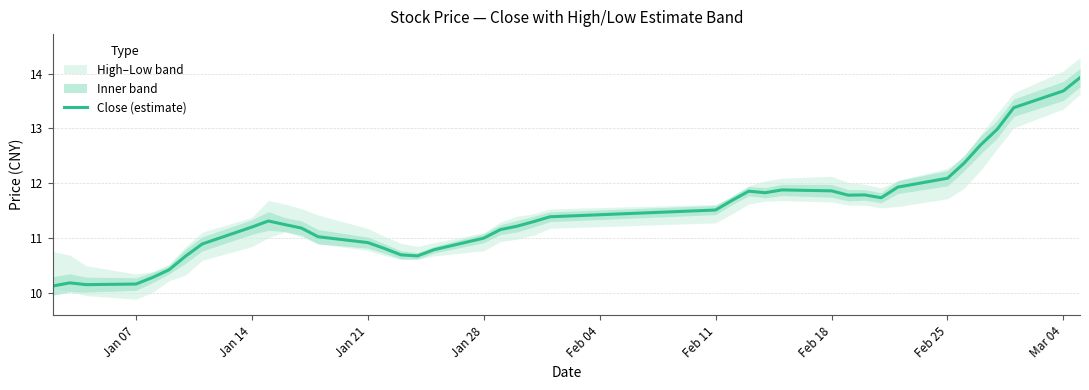

How many interior local peaks (higher than both neighbors) does the data have?

5